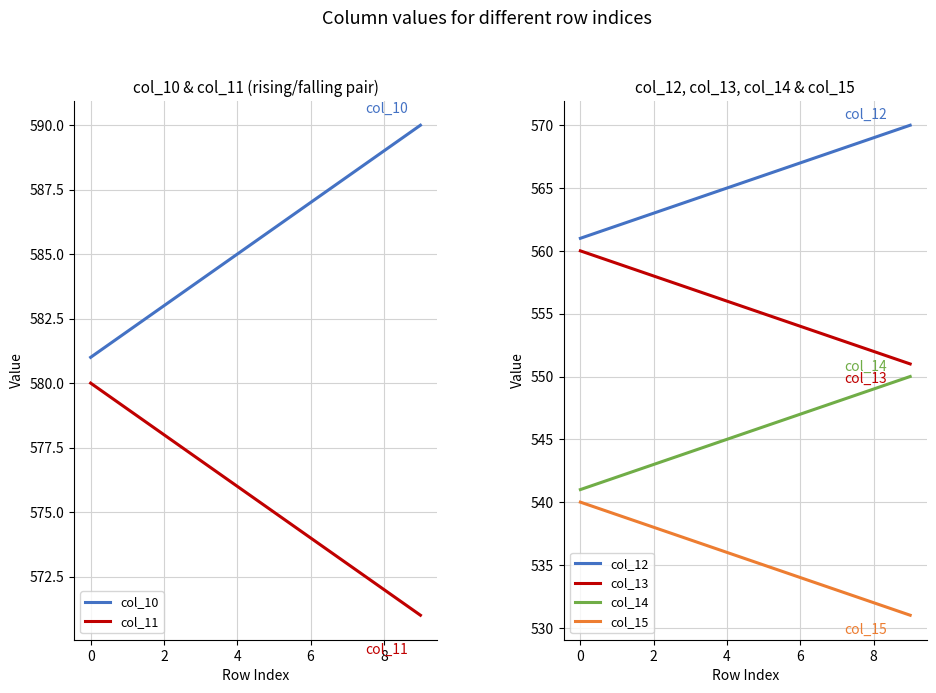

The value of col_15 at 8 is 532.0. True or false?

True